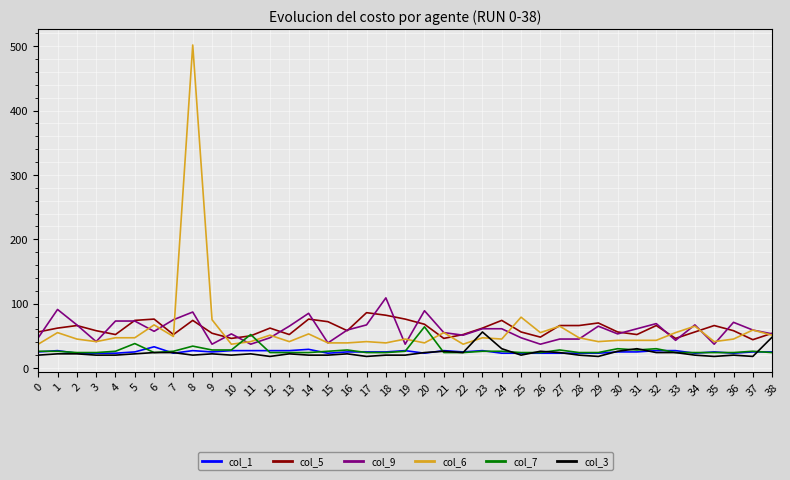

What is the lowest value of the col_5 series?

44